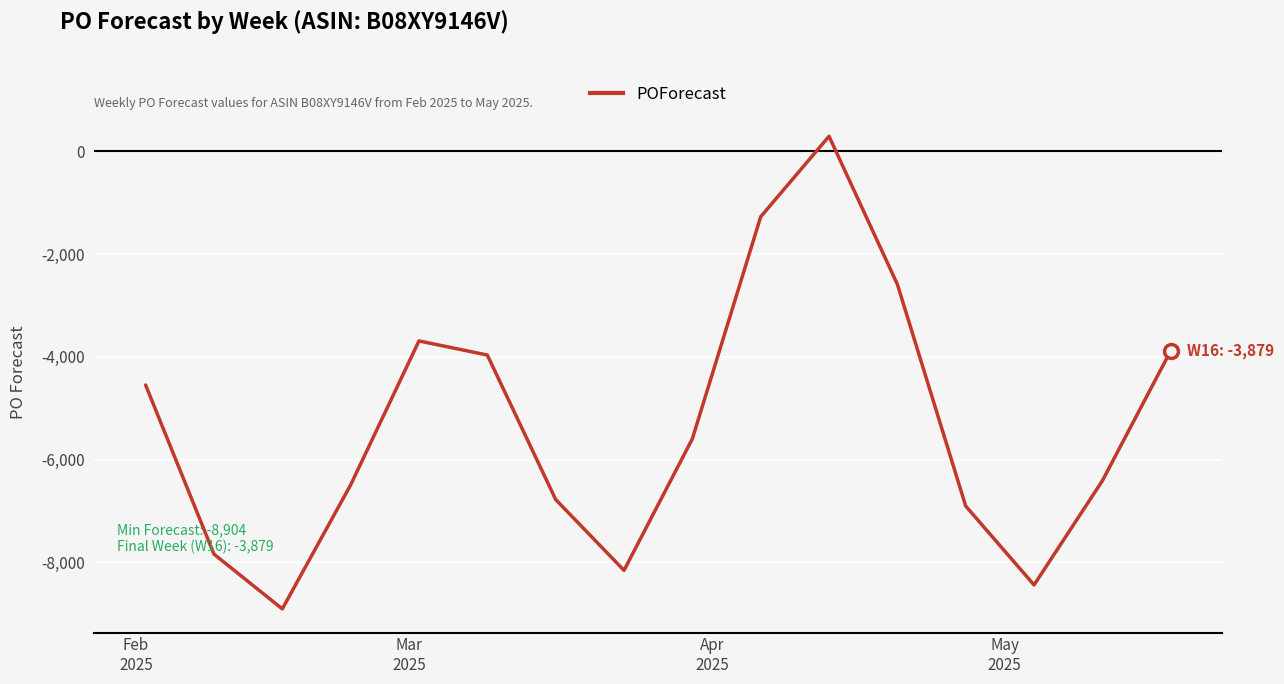

What is the difference between the maximum and minimum values?

9197